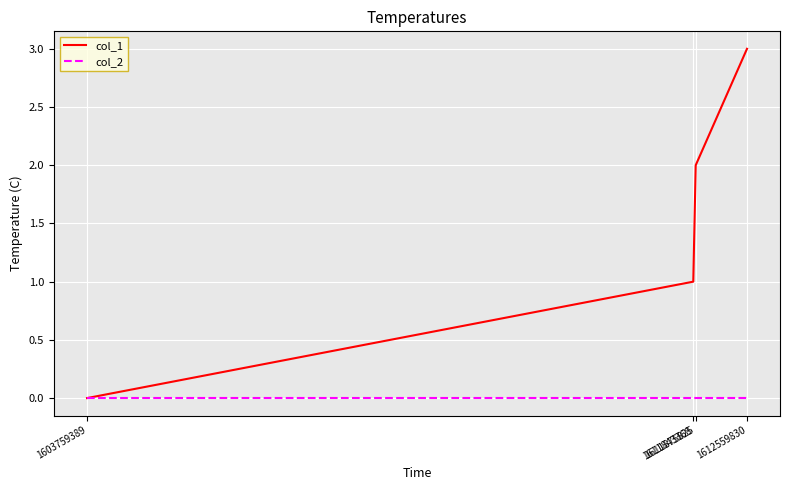

True or false: col_1 has more than 2 interior local peaks.

False